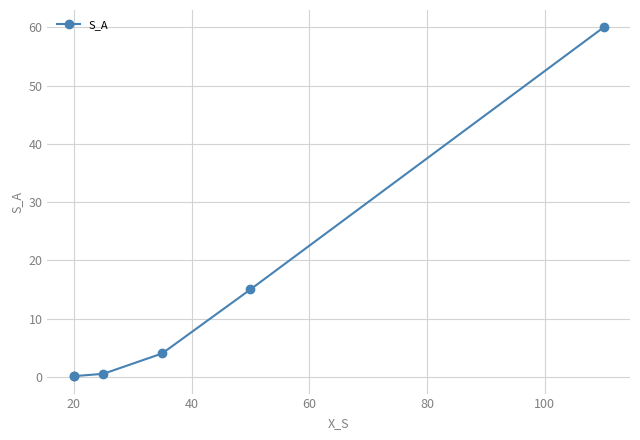

What is the greatest value displayed?

60.0